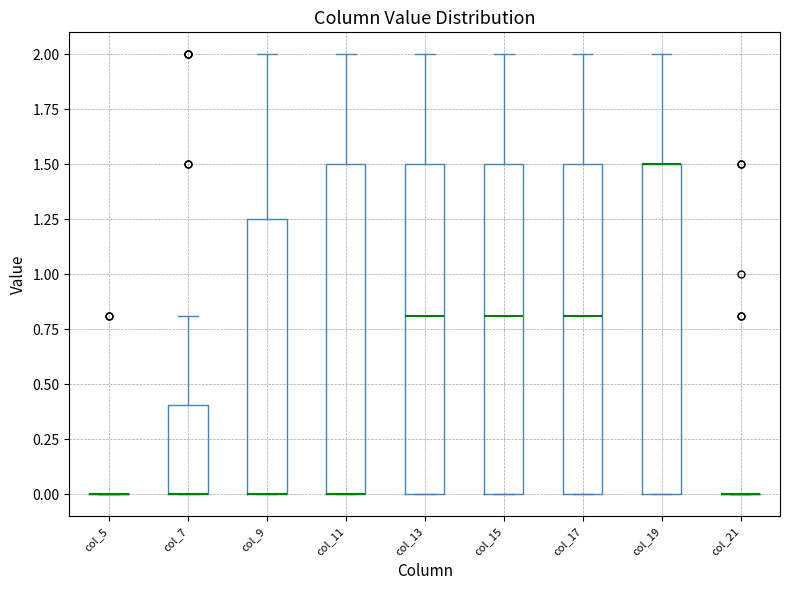

Reading left to right, transcribe this box plot: for each box, give where its median line is, the range the box spans, and where its two whiskers end, as read against the y-axis. The values are not printed on the chart, so give them approximately, as read against the axis.

col_5: box collapsed to a line at 0.00, whiskers 0.00 to 0.00
col_7: median 0.00 (drawn on the box's lower edge), box 0.00 to 0.40, whiskers 0.00 to 0.80
col_9: median 0.00 (drawn on the box's lower edge), box 0.00 to 1.25, whiskers 0.00 to 2.00
col_11: median 0.00 (drawn on the box's lower edge), box 0.00 to 1.50, whiskers 0.00 to 2.00
col_13: median 0.80, box 0.00 to 1.50, whiskers 0.00 to 2.00
col_15: median 0.80, box 0.00 to 1.50, whiskers 0.00 to 2.00
col_17: median 0.80, box 0.00 to 1.50, whiskers 0.00 to 2.00
col_19: median 1.50 (drawn on the box's upper edge), box 0.00 to 1.50, whiskers 0.00 to 2.00
col_21: box collapsed to a line at 0.00, whiskers 0.00 to 0.00